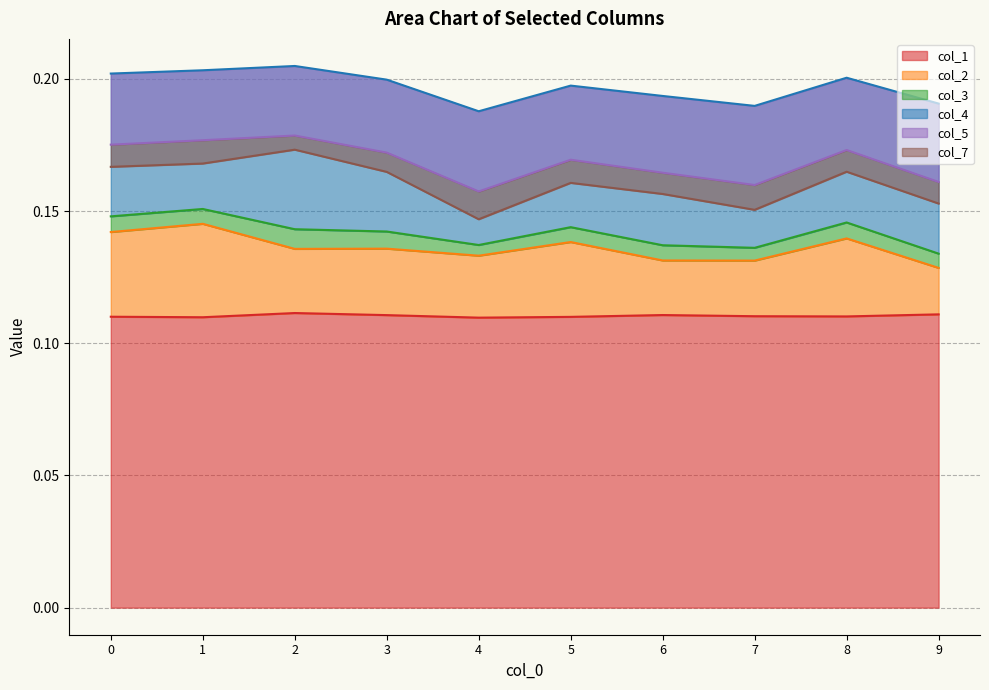

What is the lowest value of the col_2 series?

0.1